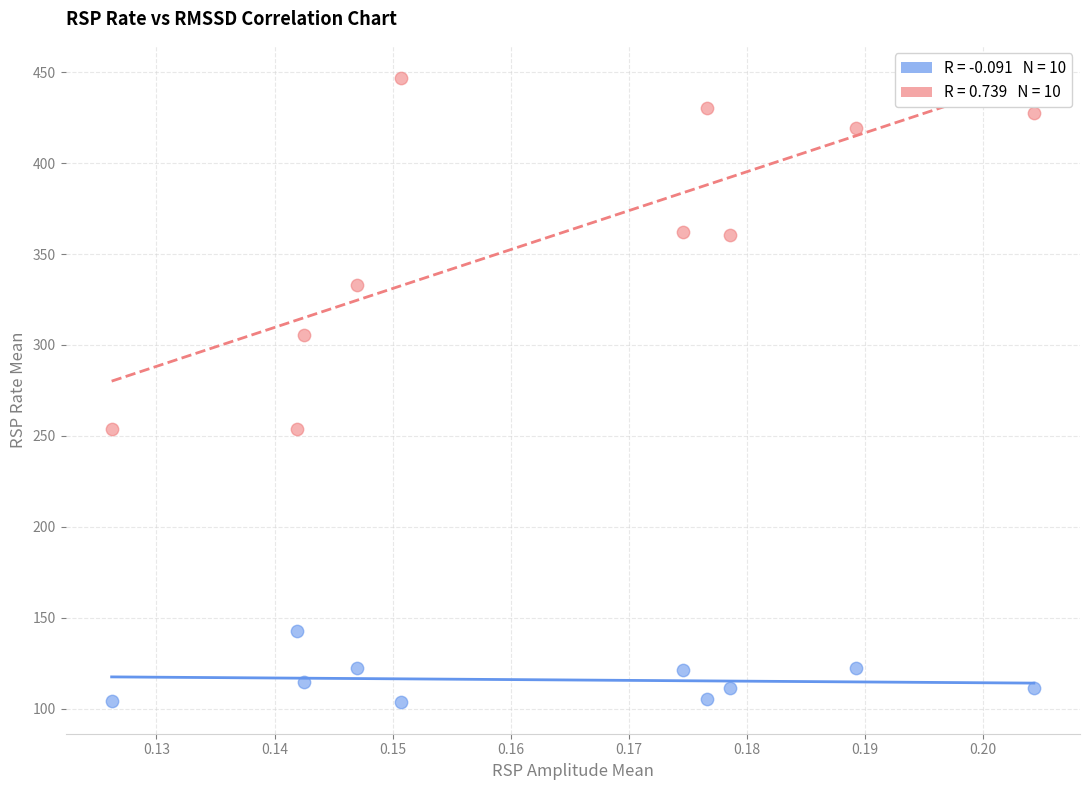

Across all data points, what is the range of Y values (max minus min)?

343.7